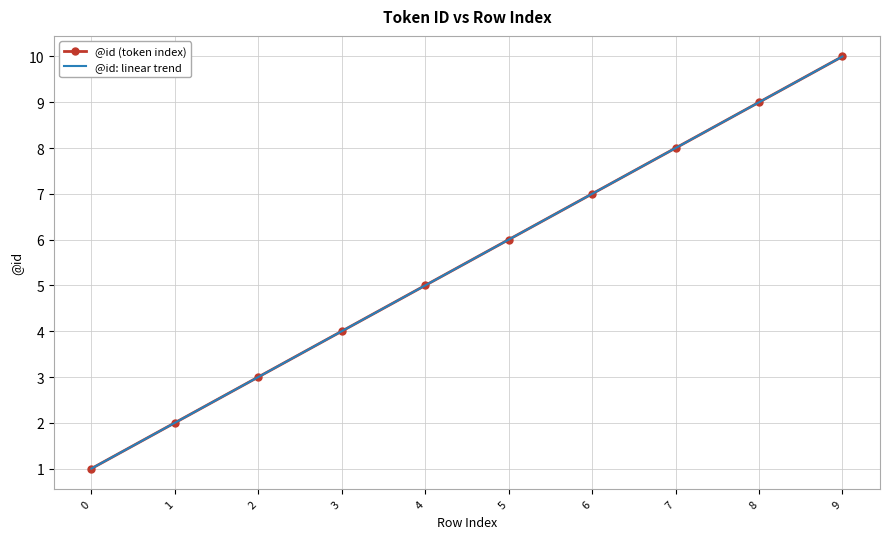

True or false: @id: linear trend and @id (token index) intersect in this chart.

False